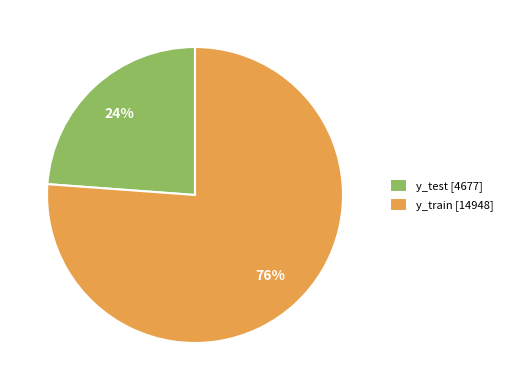

To the nearest percent, what is the combined percentage of y_train and y_test?

100%